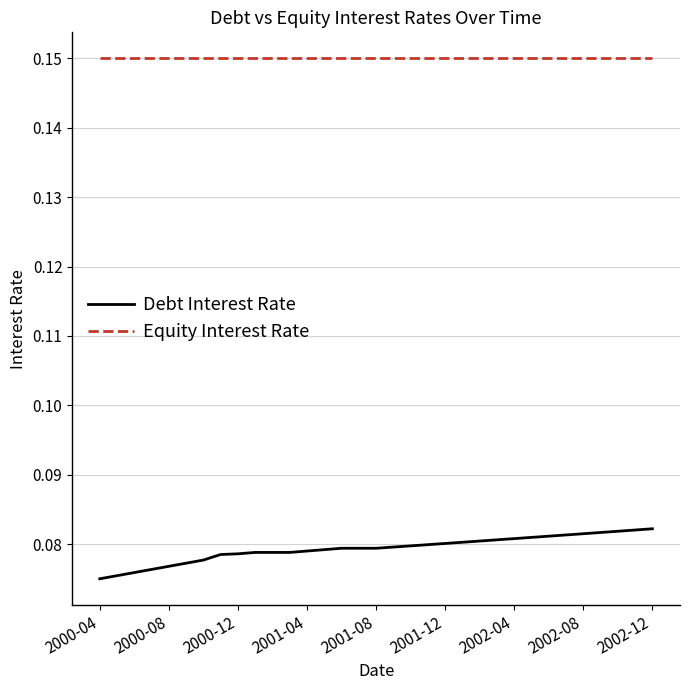

Which series has the largest total across all categories?

Equity Interest Rate